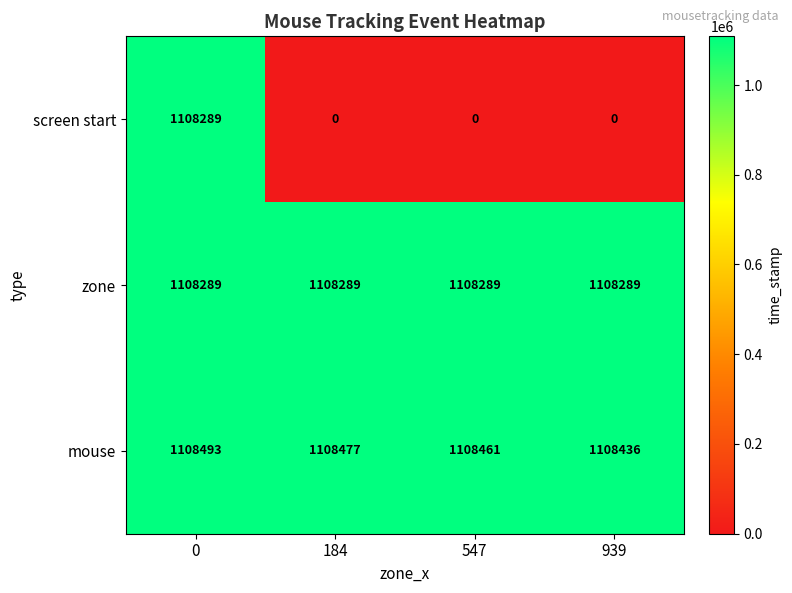

Reading left to right, what are all the values shown in this chart?

screen start: 0=1108289	184=0	547=0	939=0
zone: 0=1108289	184=1108289	547=1108289	939=1108289
mouse: 0=1108493	184=1108477	547=1108461	939=1108436